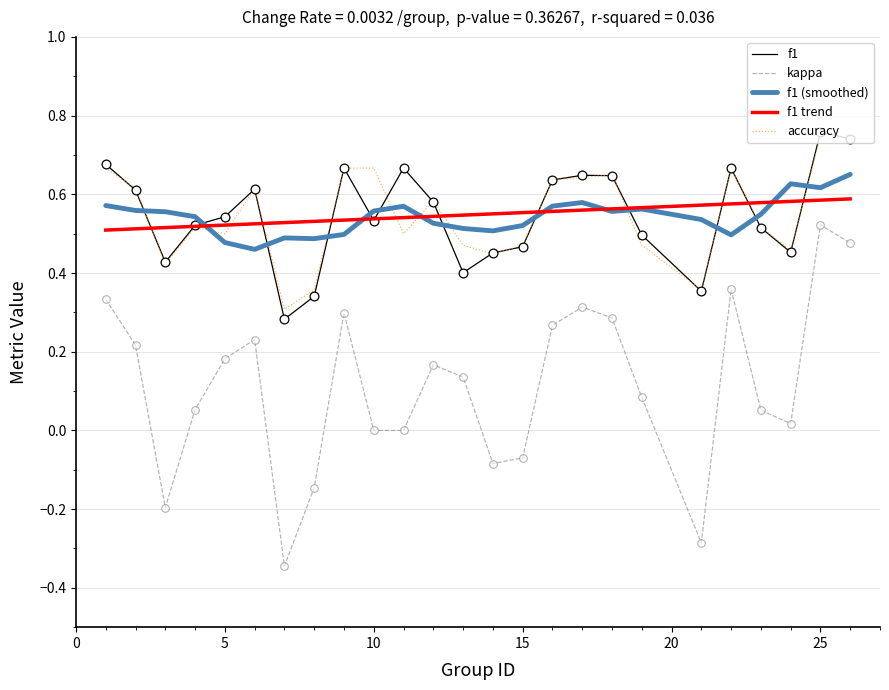

True or false: kappa and accuracy cross at least once.

False